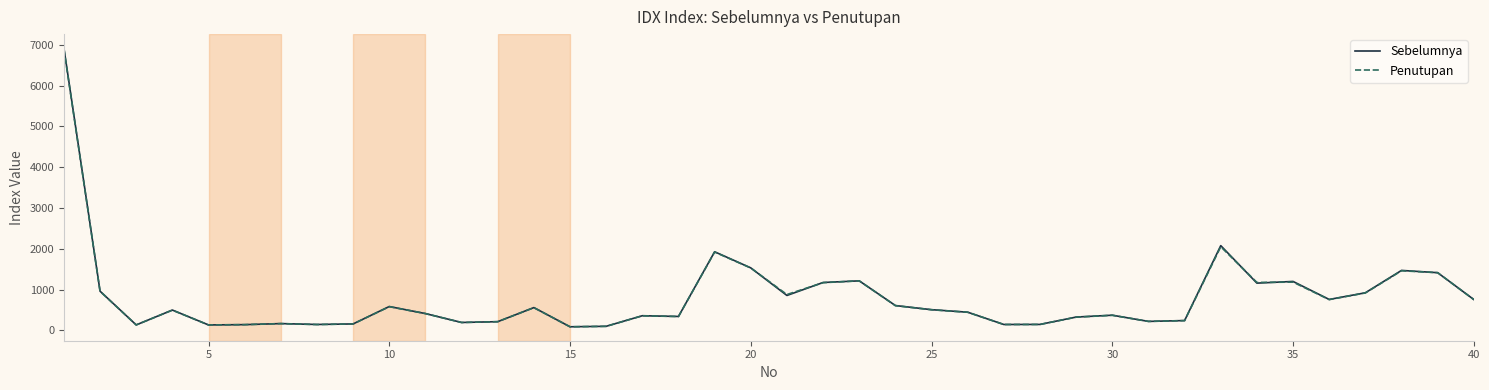

What is the greatest value displayed?

6921.4